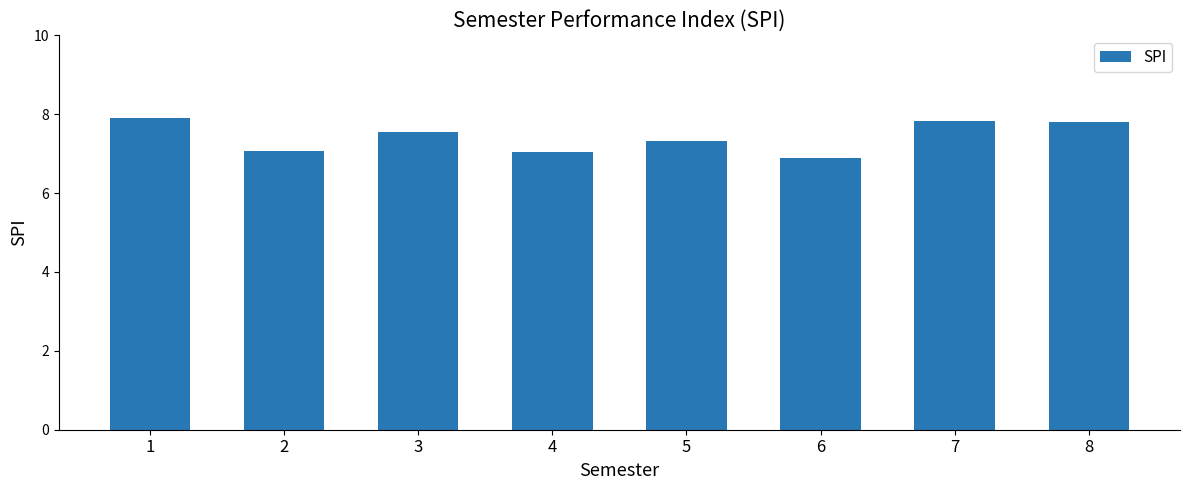

What is the smallest value displayed?

6.9